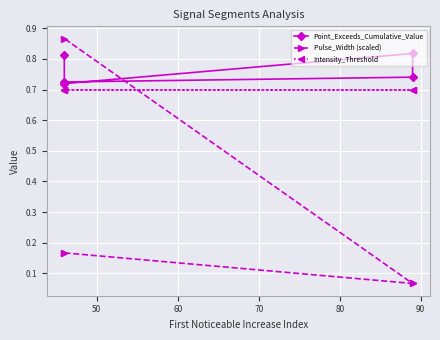

Does the chart display data point markers on the line(s)?

Yes